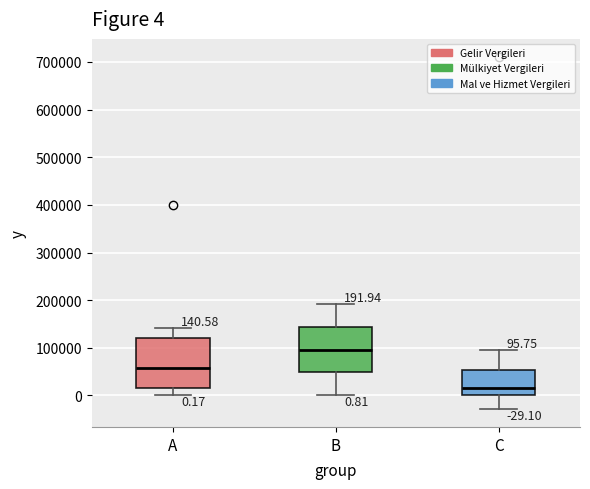

Which box has the lowest median line?

C